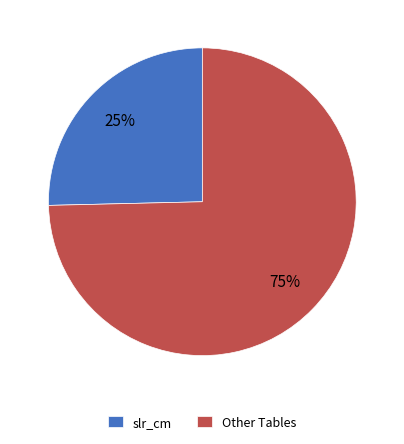

What is the largest slice in the pie chart?

Other Tables